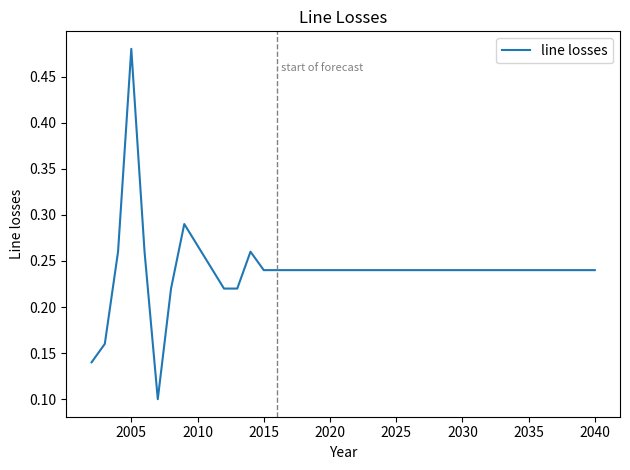

Count the values in the range 0 to 1.

37